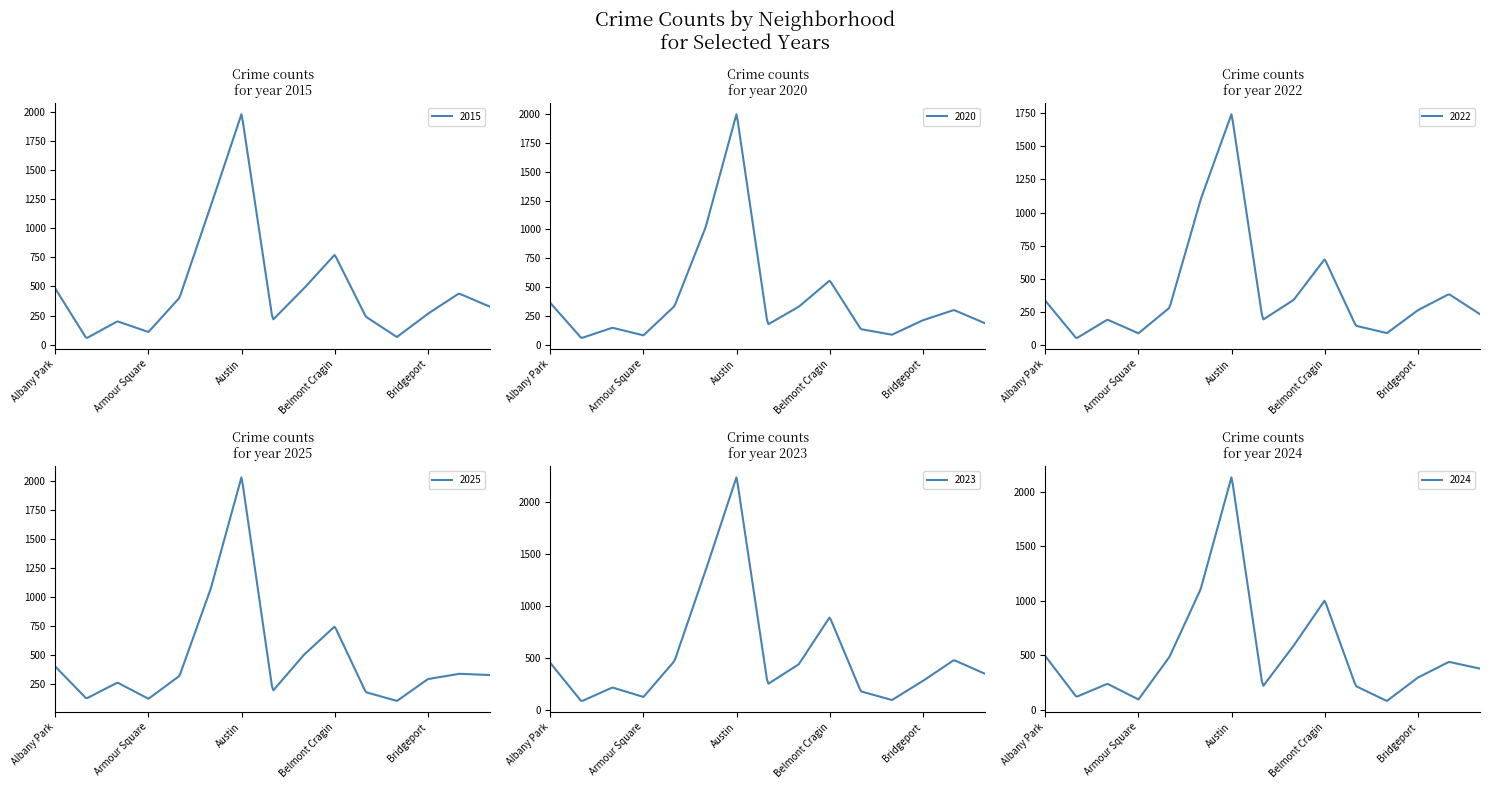

At which category is the sum across all series the highest?

Austin